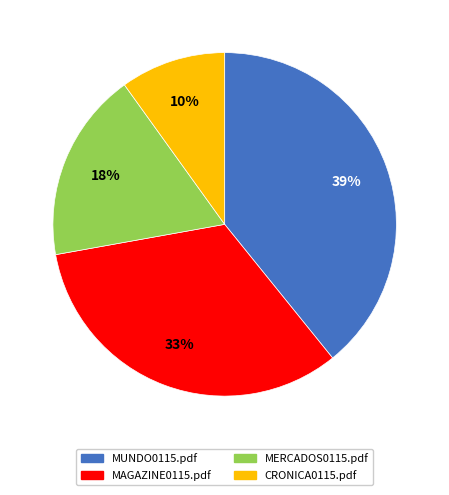

Between MAGAZINE0115.pdf and MUNDO0115.pdf, which is larger?

MUNDO0115.pdf